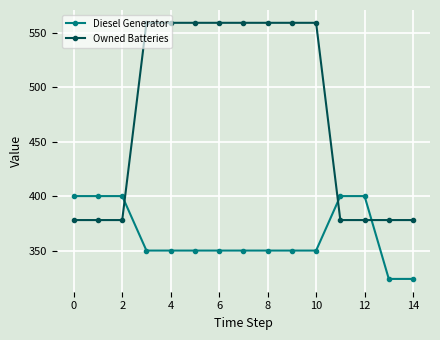

At how many categories does at least one series exceed 464?

8